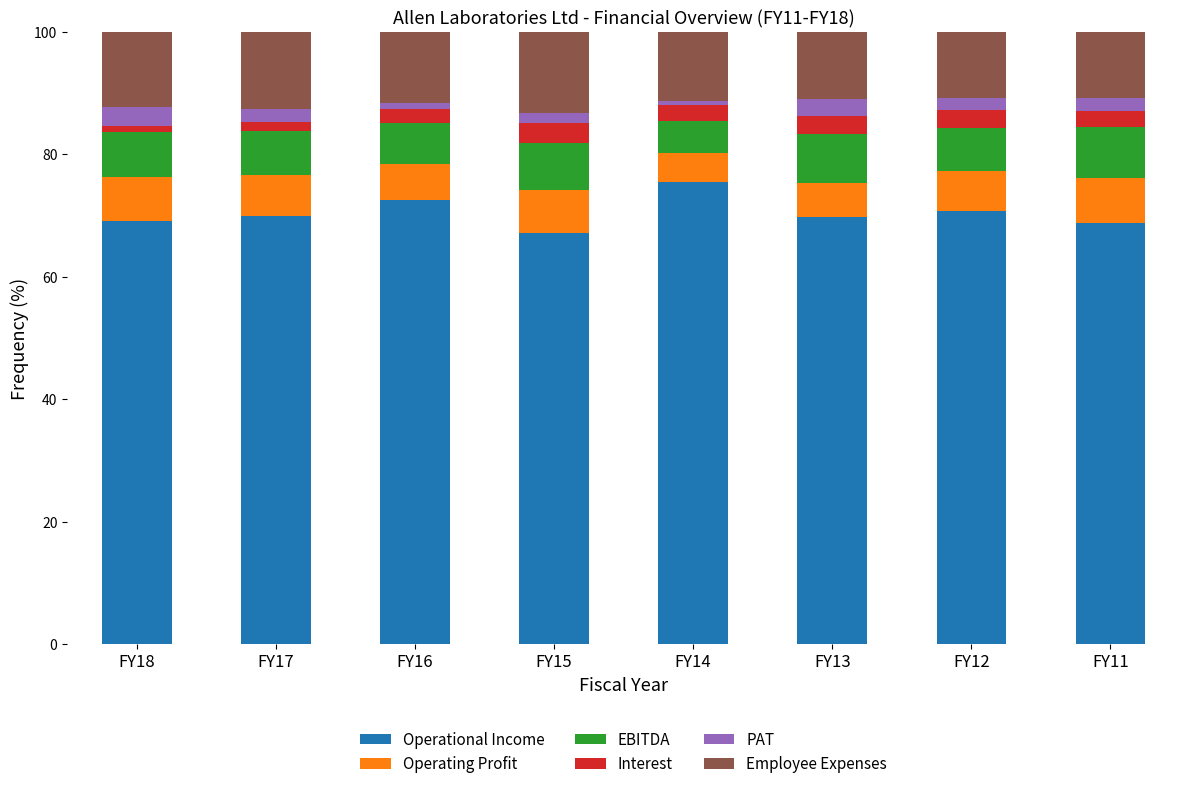

What is the lowest value of the Operational Income series?

67.1